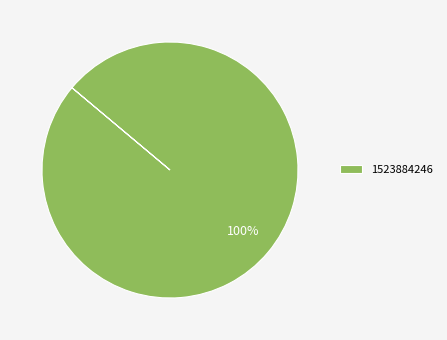

To the nearest percent, what portion does 1523884246 represent?

100%